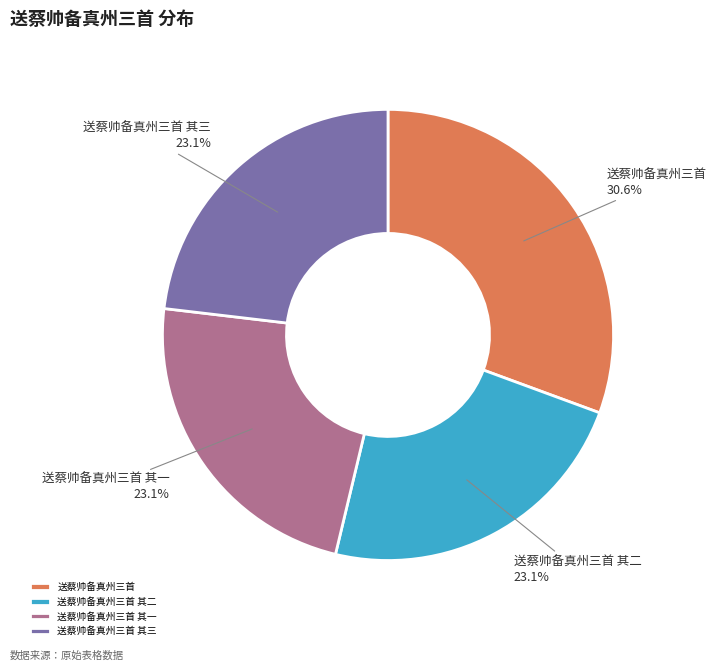

Is it true that 送蔡帅备真州三首 is 25% of the pie?

False